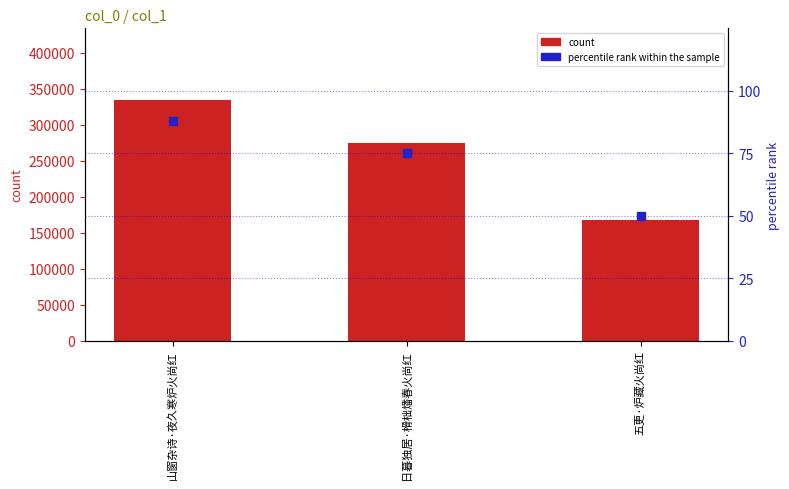

Which series has the largest total across all categories?

count